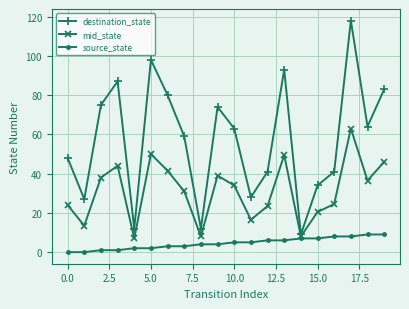

What is the lowest value of the destination_state series?

9.0